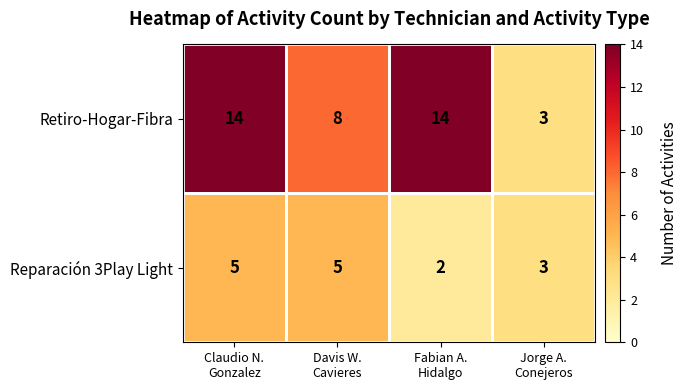

What is the maximum value for Reparación 3Play Light?

5